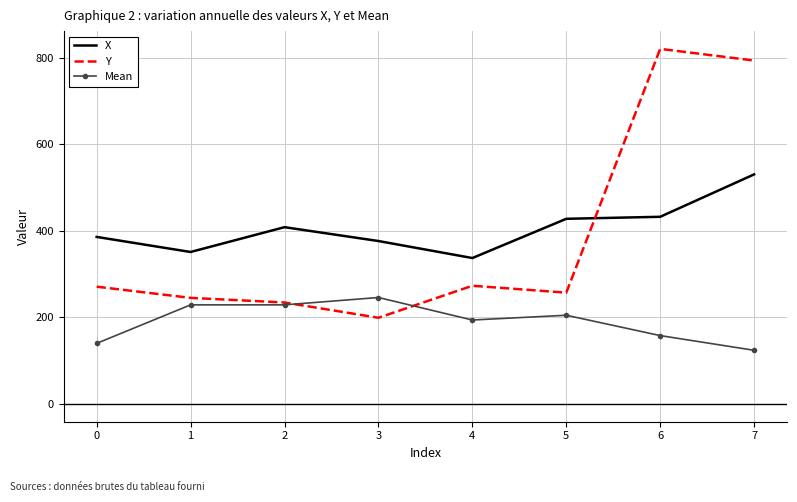

What is the approximate value of Mean at 2?

229.0